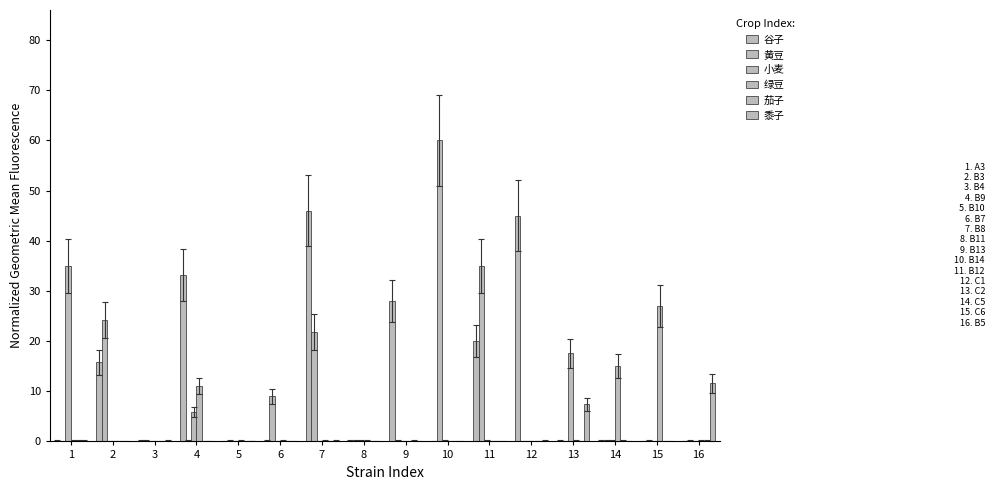

Rank the categories by 黍子 value from highest to lowest.

16, 13, 1, 2, 3, 4, 5, 6, 7, 8, 9, 10, 11, 12, 14, 15